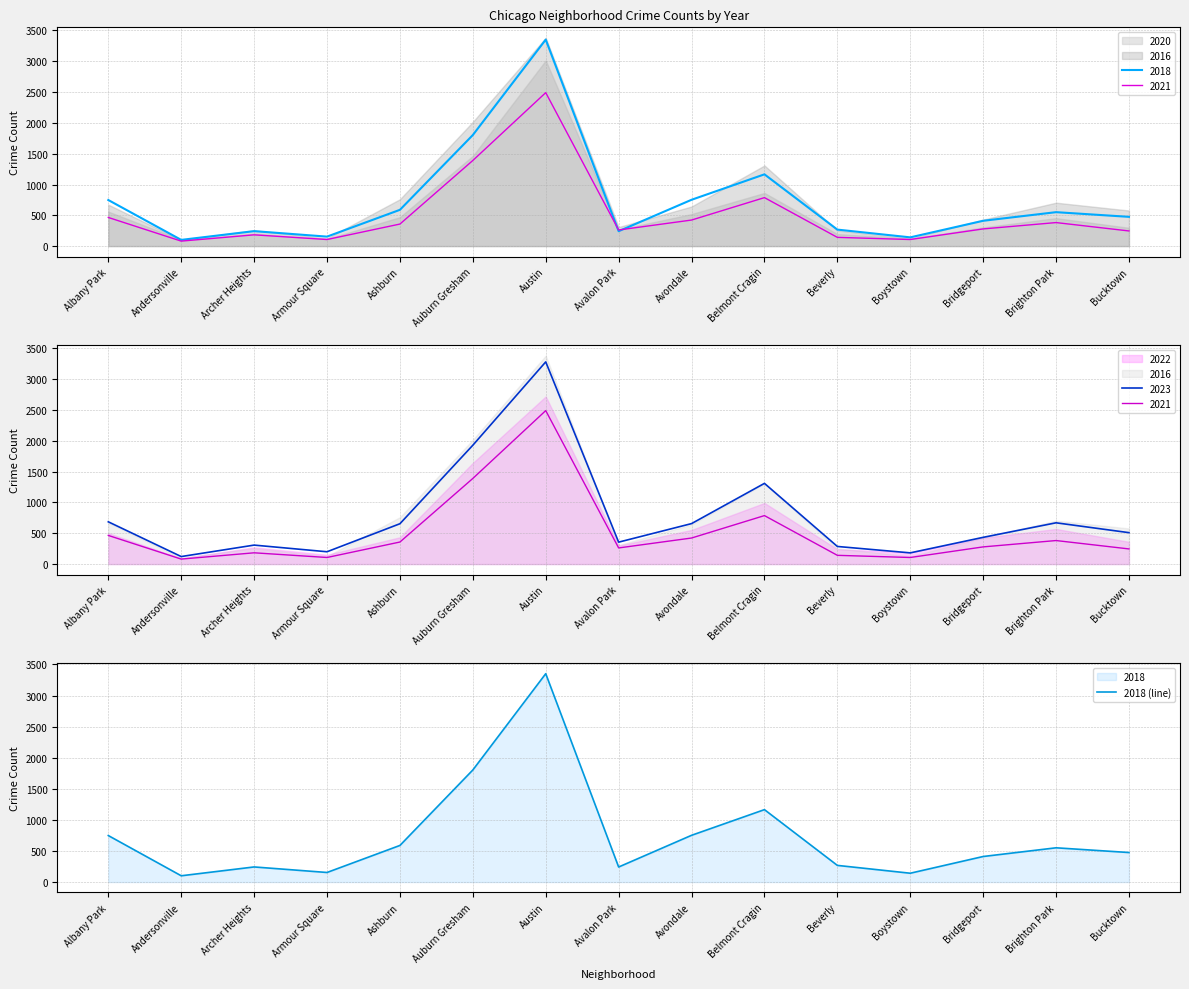

The chart shows a value of 332 at Avondale. True or false?

False